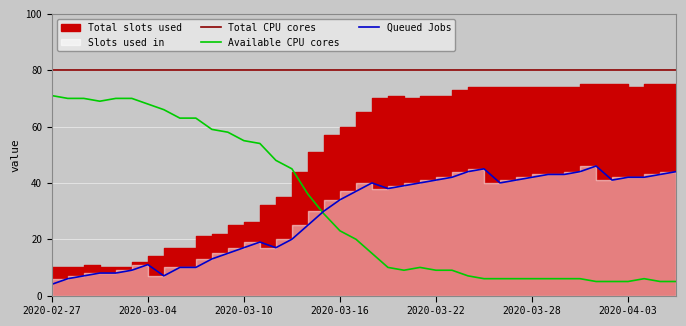

True or false: Total CPU cores and Available CPU cores intersect in this chart.

False